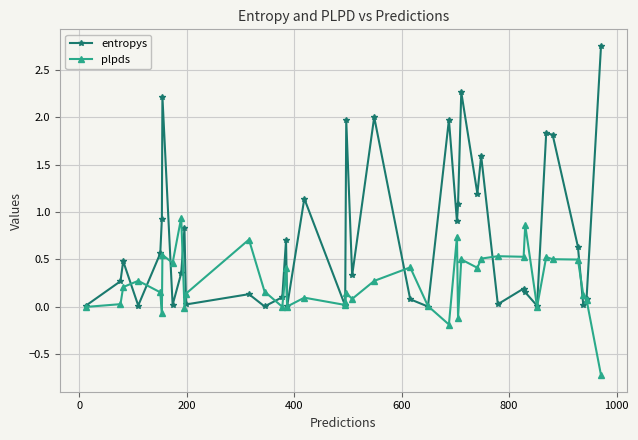

Which series has the largest total across all categories?

entropys